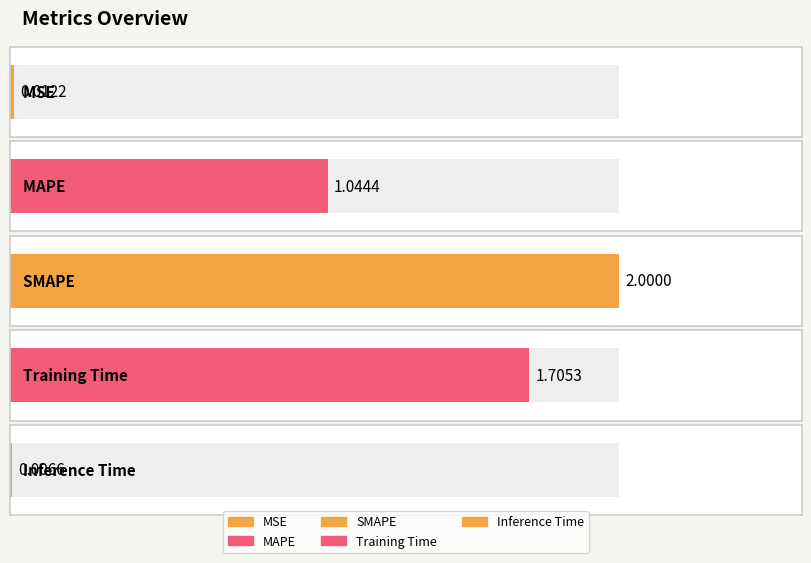

What is the sum of the values at SMAPE and MAPE?

3.0